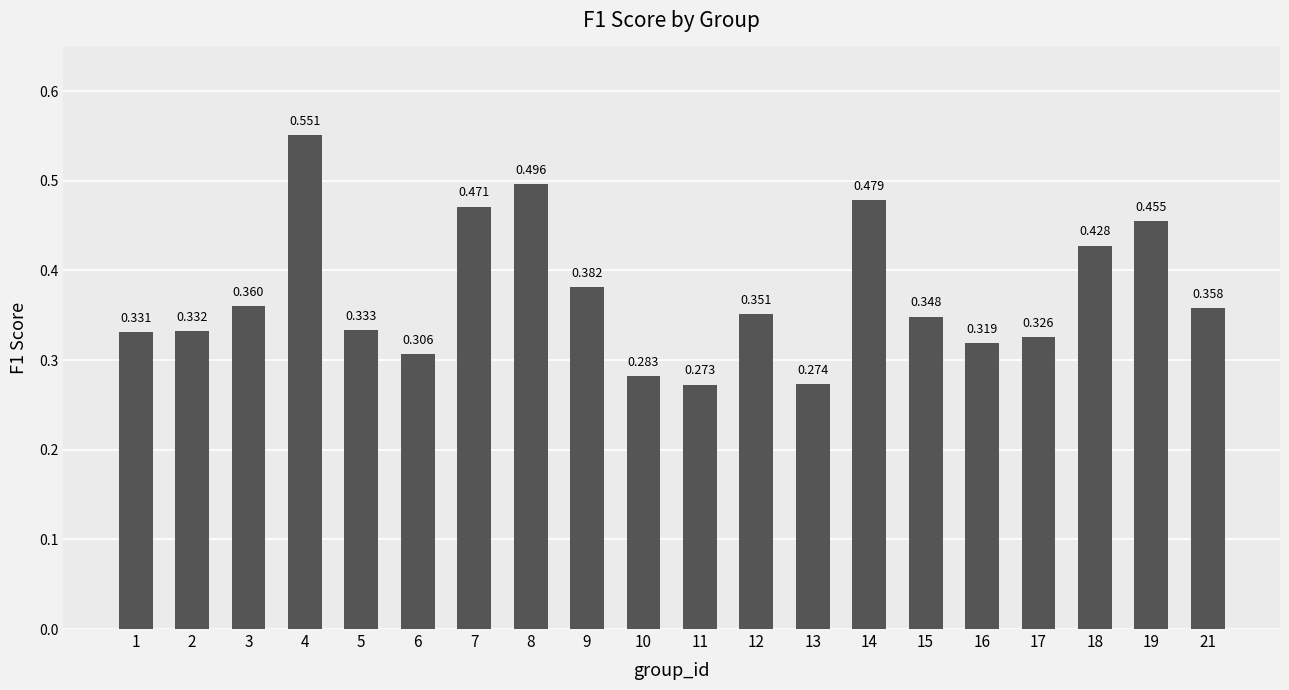

Rank the categories by value from lowest to highest.

11, 13, 10, 6, 16, 17, 1, 2, 5, 15, 12, 21, 3, 9, 18, 19, 7, 14, 8, 4